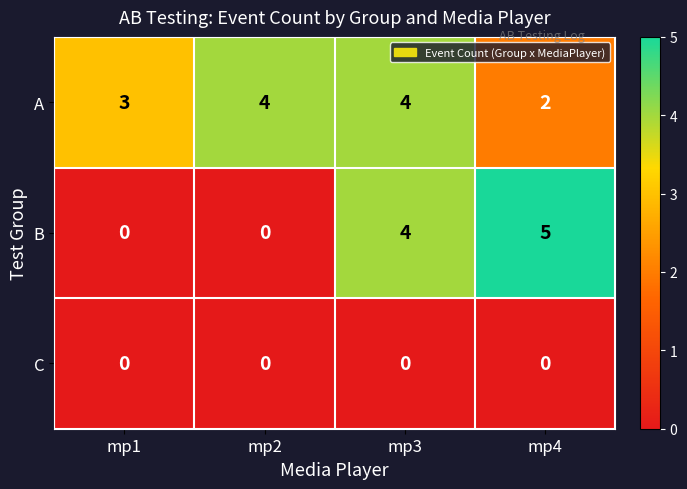

List the series in order of their peak value, highest first.

B, A, C